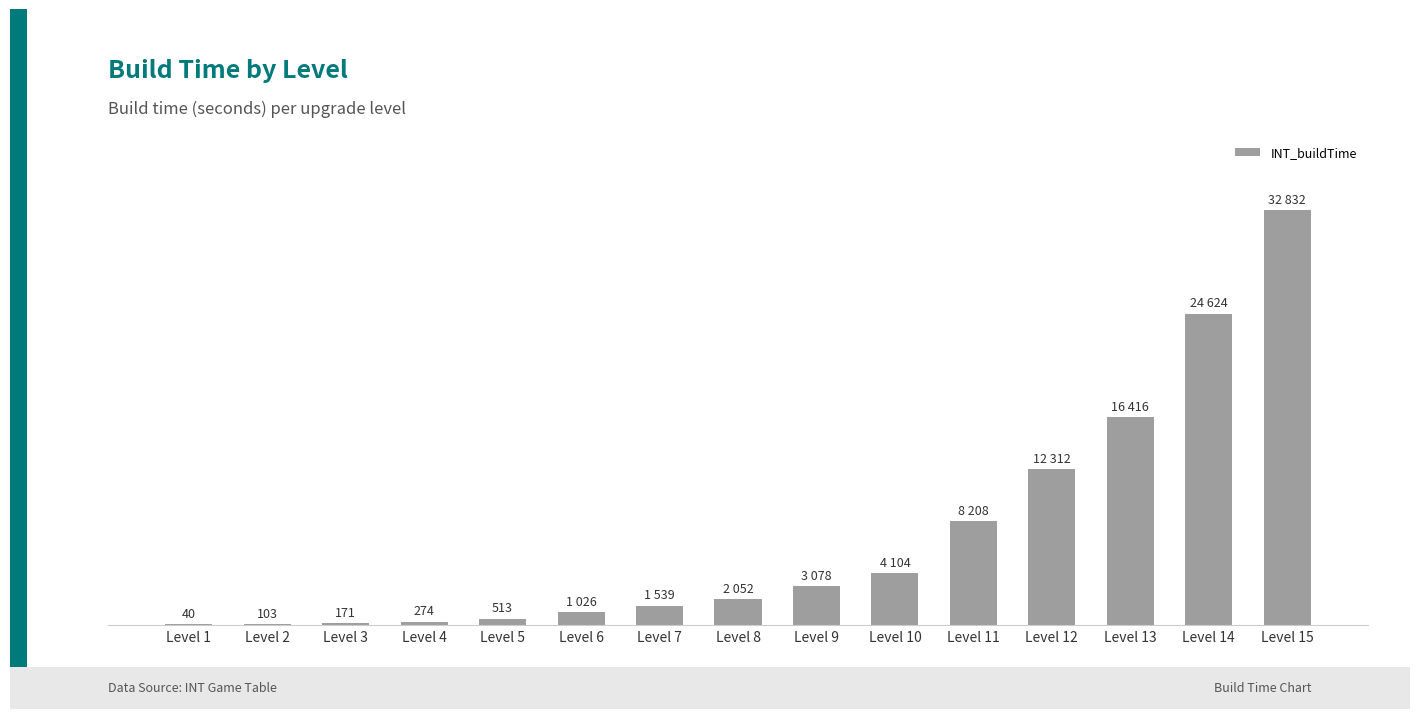

What is the value of the 7th bar from the left?

1539